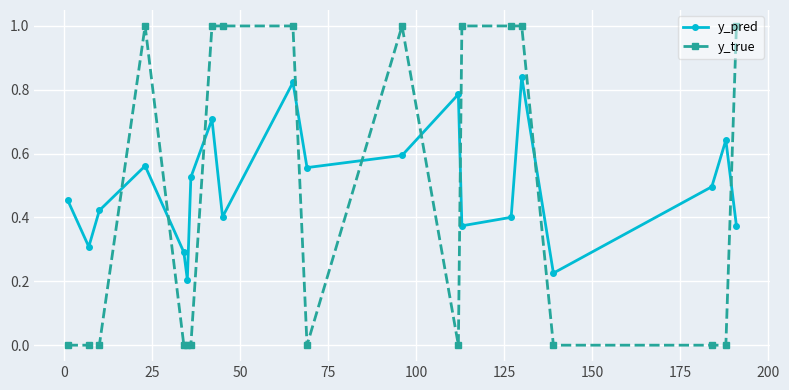

What is the highest value of the y_true series?

1.0